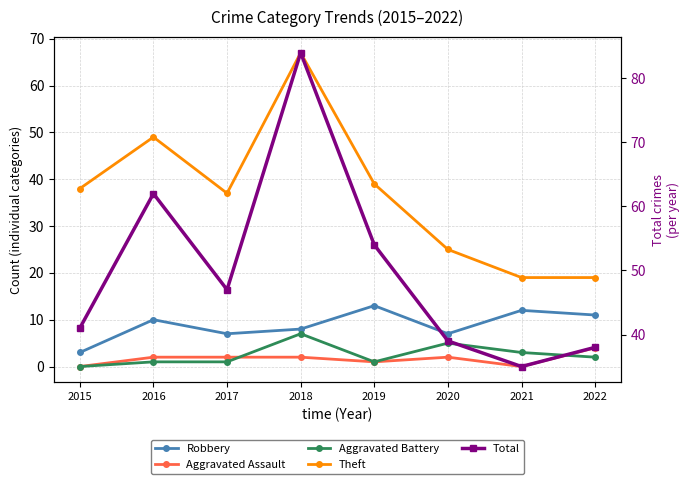

What are all the series names shown in the legend?

Robbery, Aggravated Assault, Aggravated Battery, Theft, Total